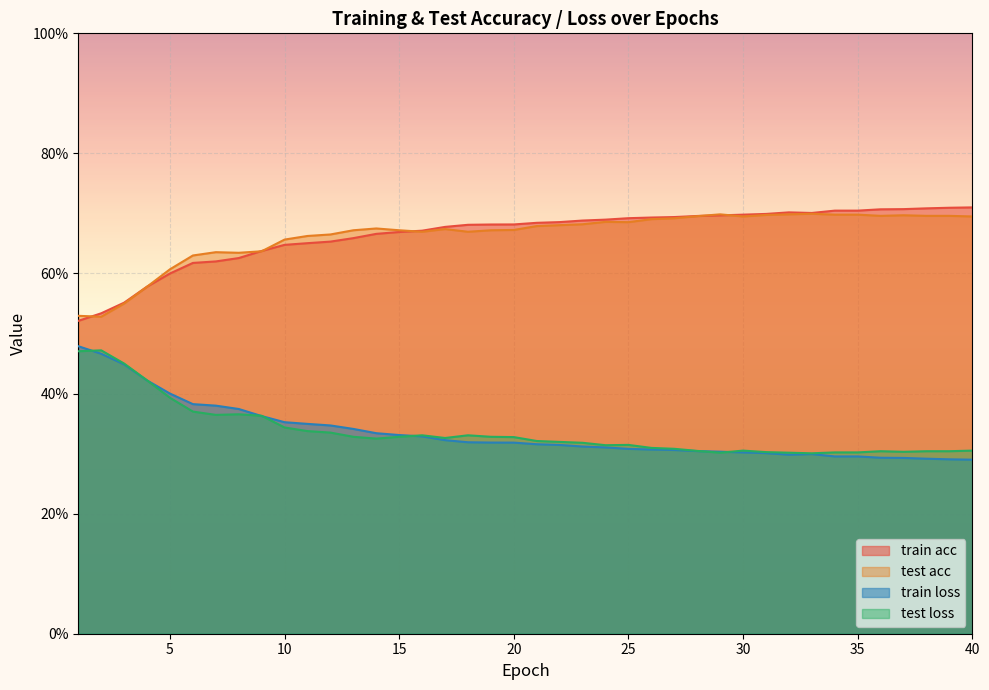

Count the test loss values in the range 0 to 1.

40